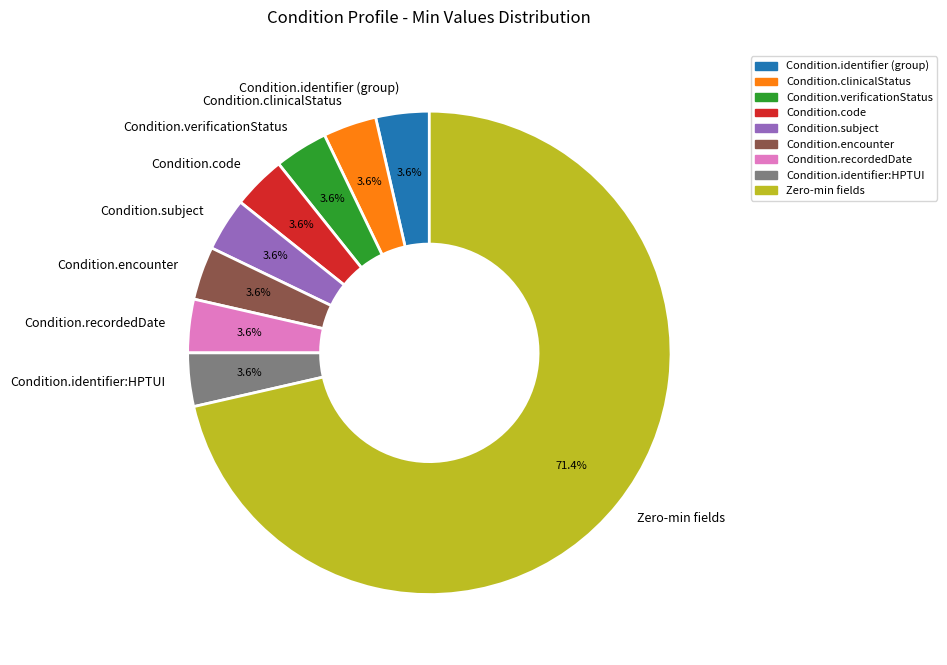

What percentage is NOT represented by Condition.identifier:HPTUI?

96.4%